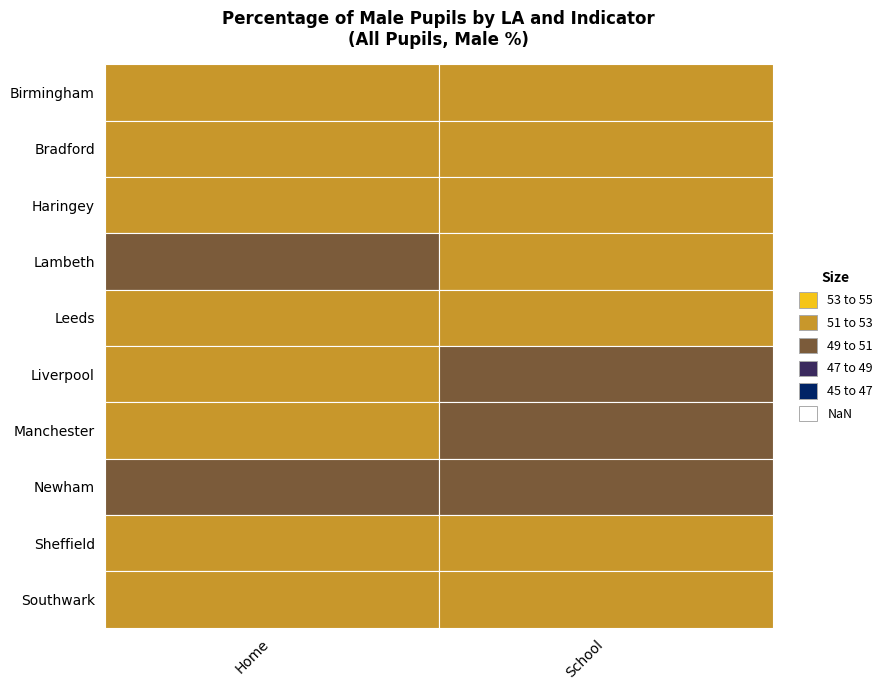

What is the spread (max minus min) of values at Home?

2